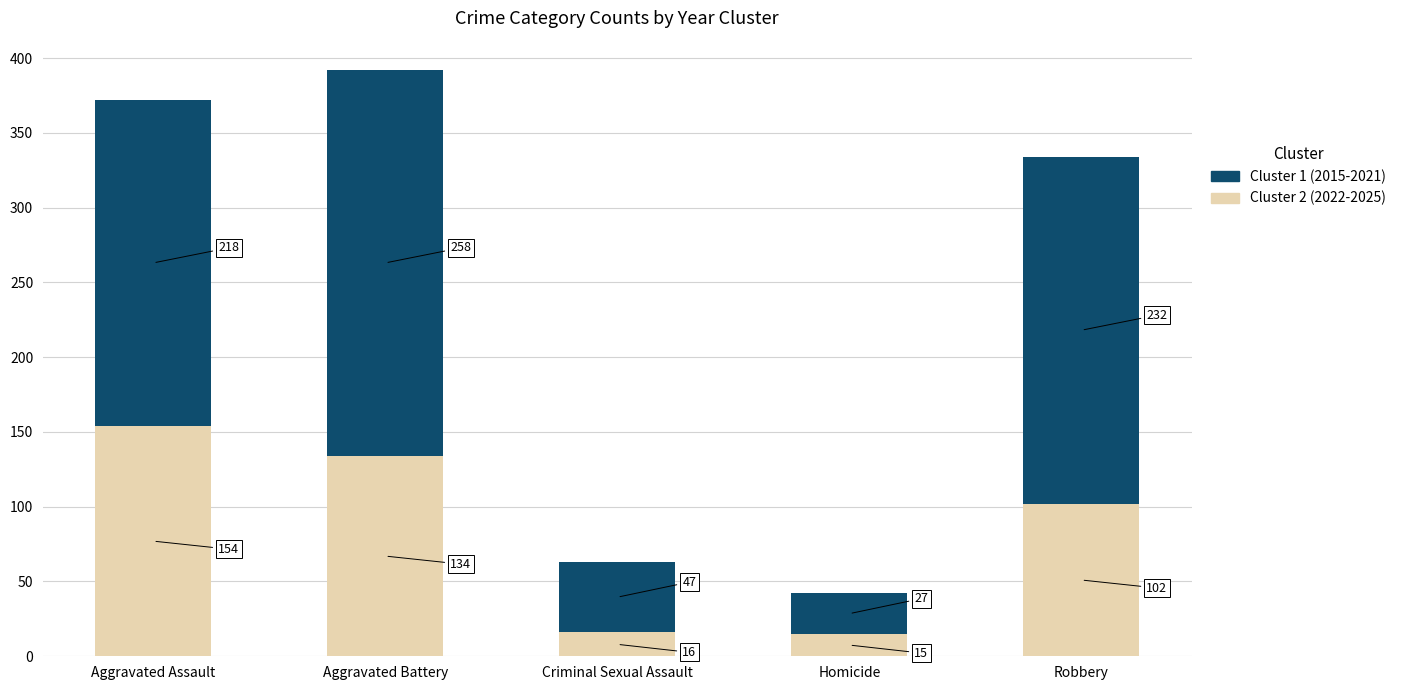

At which category is the sum across all series the highest?

Aggravated Battery